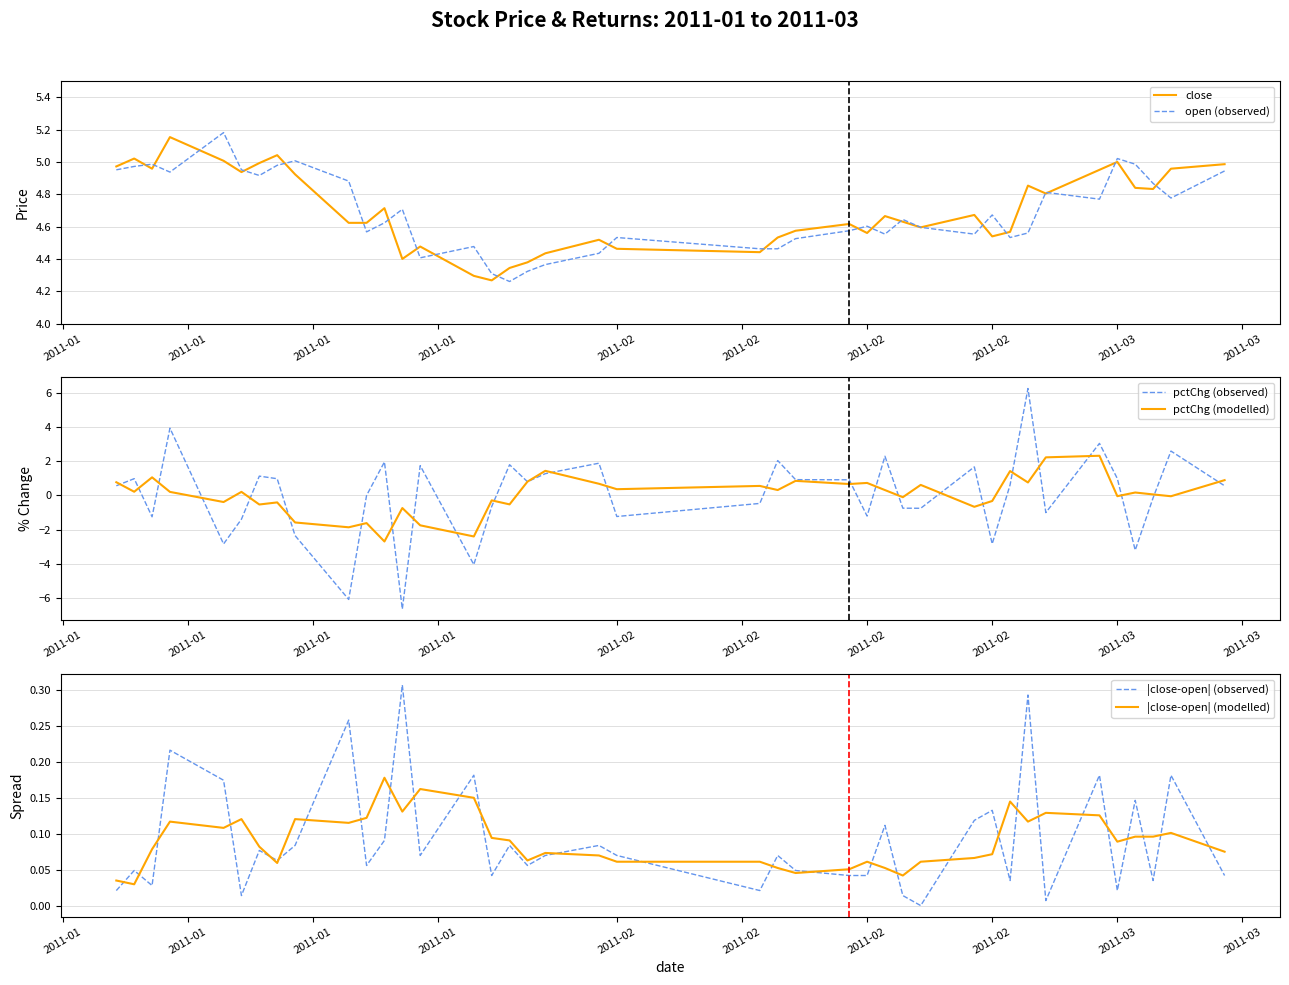

What is the spread (max minus min) of values at 2011-02?

5.8